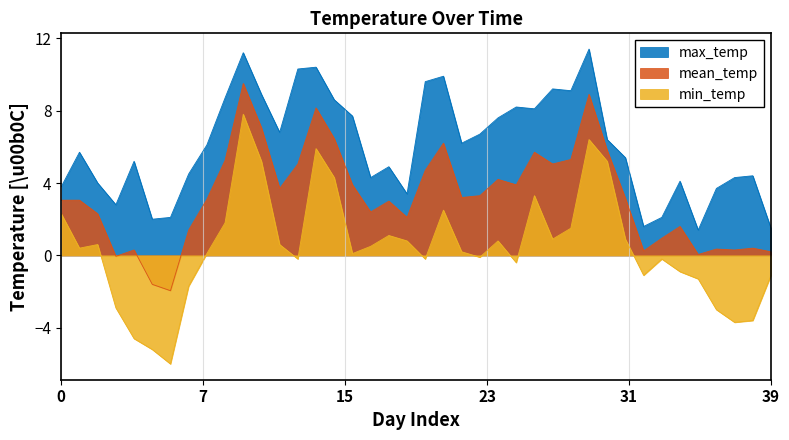

Is the value of min_temp at 2009-01-15 greater than the value of max_temp at 2009-02-06?

Yes